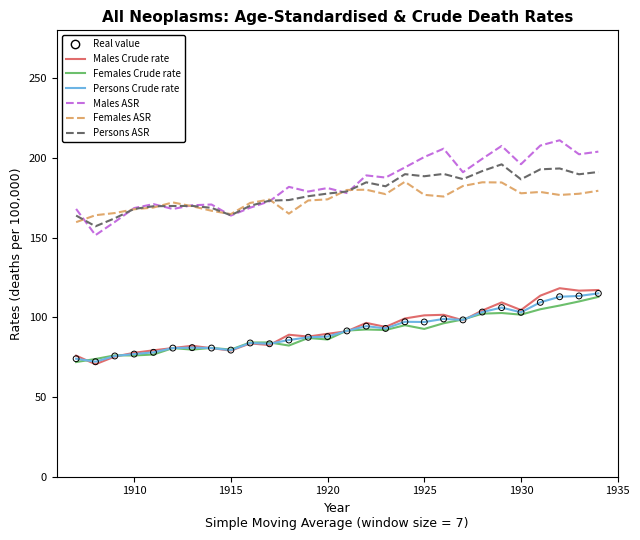

True or false: Females Crude rate and Females ASR cross at least once.

False